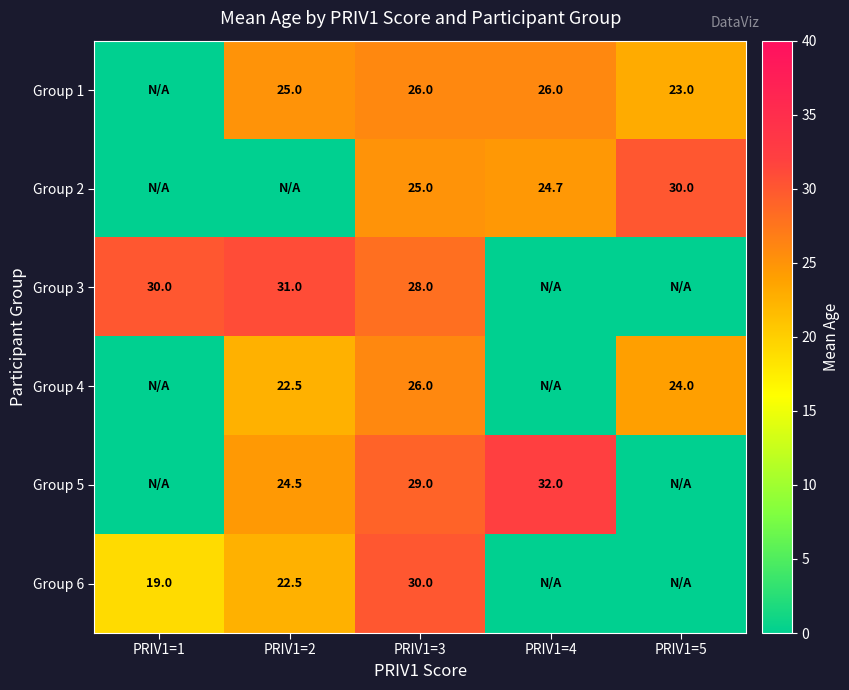

Is the value of Group 5 at PRIV1=4 greater than the value of Group 6 at PRIV1=3?

Yes